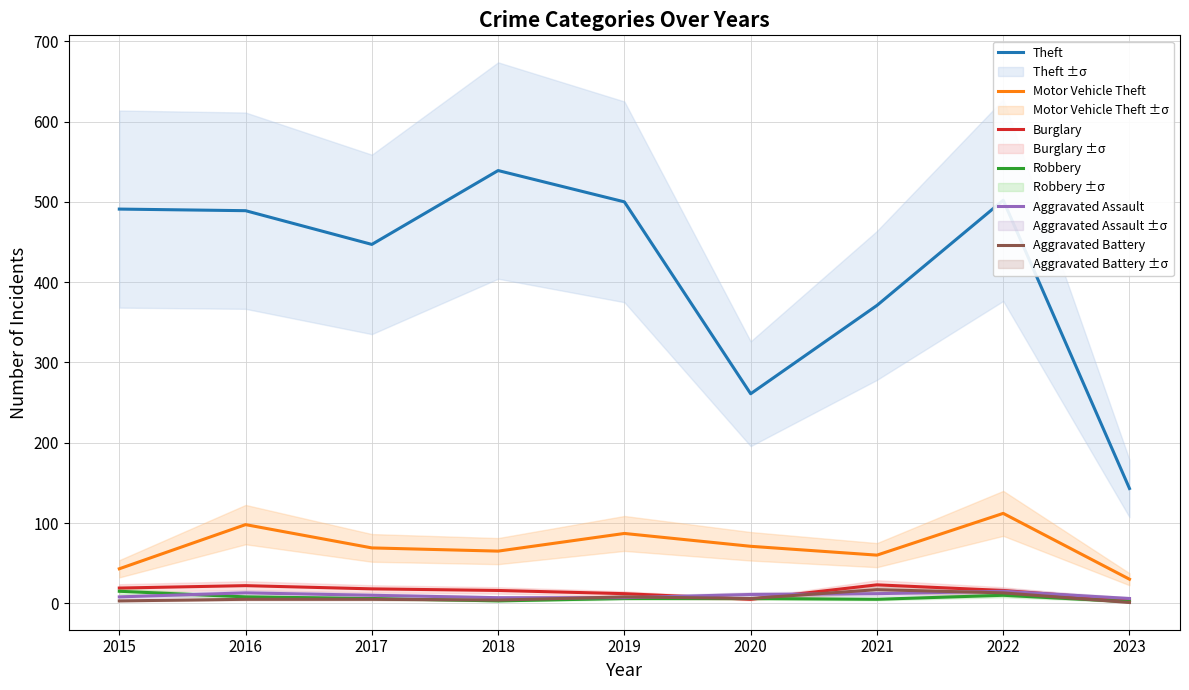

Rank the series at 2016 from highest to lowest value.

Theft, Motor Vehicle Theft, Burglary, Aggravated Assault, Robbery, Aggravated Battery